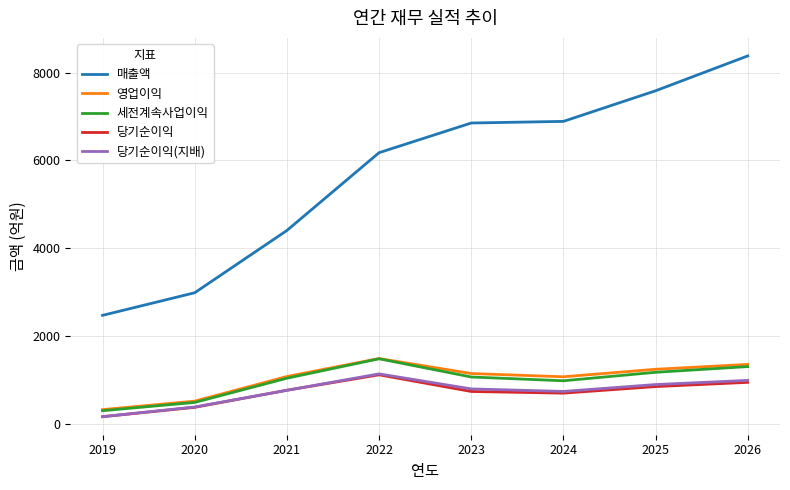

Which series has the largest total across all categories?

매출액